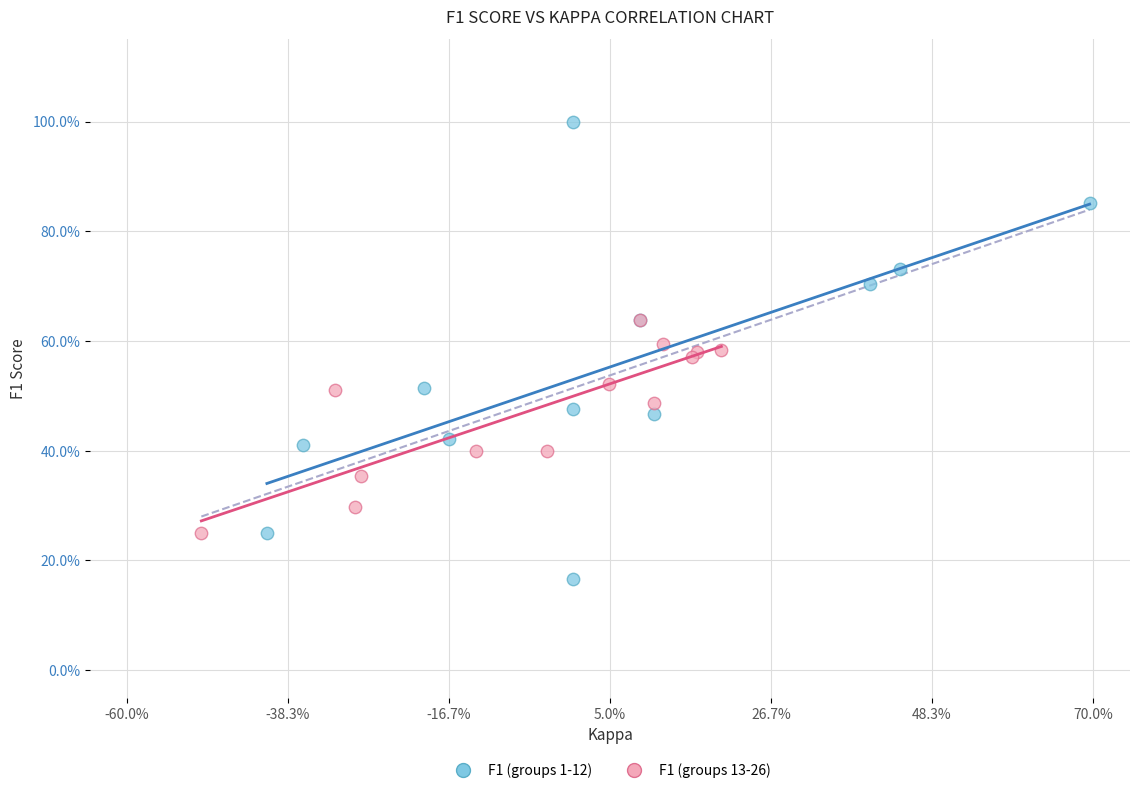

What are all the series names shown in the legend?

F1 (groups 1-12), F1 (groups 13-26)